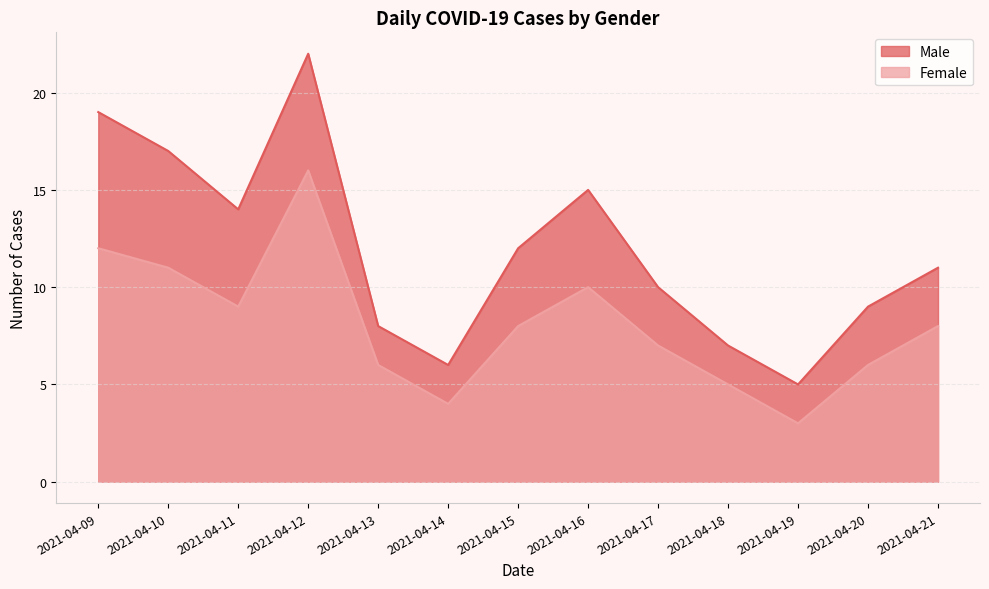

What is the value of the Male point at the 9th from the left?

10